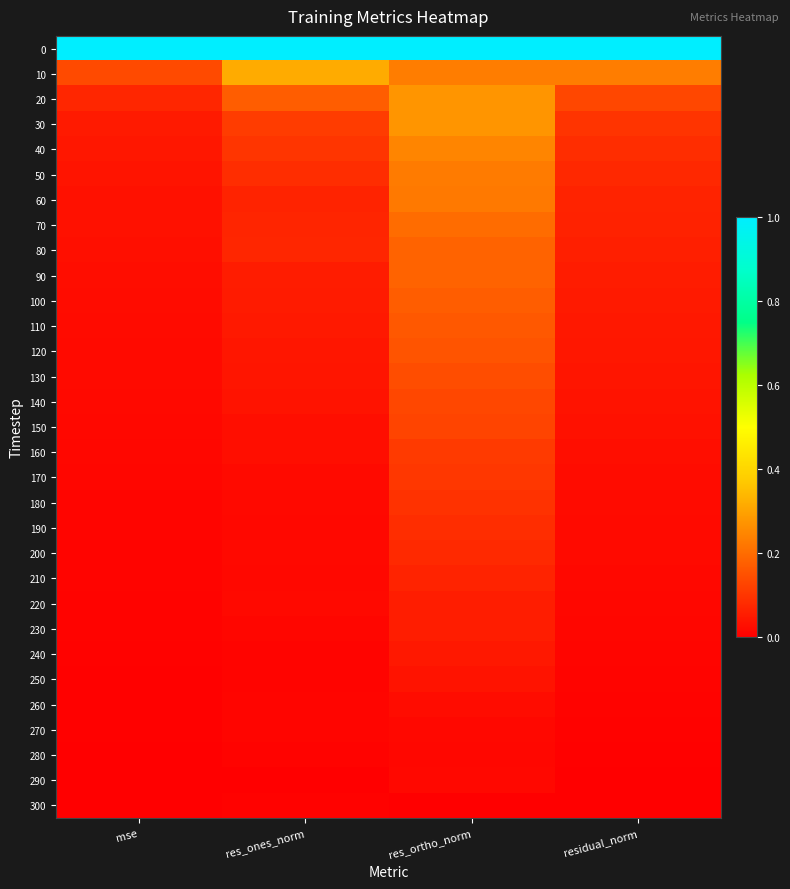

Reading left to right, transcribe all the data shown in this chart.

0: mse=1.0	res_ones_norm=1.0	res_ortho_norm=1.0	residual_norm=1.0
10: mse=0.1	res_ones_norm=0.3	res_ortho_norm=0.2	residual_norm=0.2
20: mse=0.1	res_ones_norm=0.2	res_ortho_norm=0.3	residual_norm=0.1
30: mse=0.1	res_ones_norm=0.1	res_ortho_norm=0.3	residual_norm=0.1
40: mse=0.0	res_ones_norm=0.1	res_ortho_norm=0.2	residual_norm=0.1
50: mse=0.0	res_ones_norm=0.1	res_ortho_norm=0.2	residual_norm=0.1
60: mse=0.0	res_ones_norm=0.1	res_ortho_norm=0.2	residual_norm=0.1
70: mse=0.0	res_ones_norm=0.1	res_ortho_norm=0.2	residual_norm=0.1
80: mse=0.0	res_ones_norm=0.1	res_ortho_norm=0.2	residual_norm=0.1
90: mse=0.0	res_ones_norm=0.1	res_ortho_norm=0.2	residual_norm=0.1
100: mse=0.0	res_ones_norm=0.1	res_ortho_norm=0.2	residual_norm=0.1
110: mse=0.0	res_ones_norm=0.0	res_ortho_norm=0.2	residual_norm=0.0
120: mse=0.0	res_ones_norm=0.0	res_ortho_norm=0.2	residual_norm=0.0
130: mse=0.0	res_ones_norm=0.0	res_ortho_norm=0.1	residual_norm=0.0
140: mse=0.0	res_ones_norm=0.0	res_ortho_norm=0.1	residual_norm=0.0
150: mse=0.0	res_ones_norm=0.0	res_ortho_norm=0.1	residual_norm=0.0
160: mse=0.0	res_ones_norm=0.0	res_ortho_norm=0.1	residual_norm=0.0
170: mse=0.0	res_ones_norm=0.0	res_ortho_norm=0.1	residual_norm=0.0
180: mse=0.0	res_ones_norm=0.0	res_ortho_norm=0.1	residual_norm=0.0
190: mse=0.0	res_ones_norm=0.0	res_ortho_norm=0.1	residual_norm=0.0
200: mse=0.0	res_ones_norm=0.0	res_ortho_norm=0.1	residual_norm=0.0
210: mse=0.0	res_ones_norm=0.0	res_ortho_norm=0.1	residual_norm=0.0
220: mse=0.0	res_ones_norm=0.0	res_ortho_norm=0.1	residual_norm=0.0
230: mse=0.0	res_ones_norm=0.0	res_ortho_norm=0.1	residual_norm=0.0
240: mse=0.0	res_ones_norm=0.0	res_ortho_norm=0.0	residual_norm=0.0
250: mse=0.0	res_ones_norm=0.0	res_ortho_norm=0.0	residual_norm=0.0
260: mse=0.0	res_ones_norm=0.0	res_ortho_norm=0.0	residual_norm=0.0
270: mse=0.0	res_ones_norm=0.0	res_ortho_norm=0.0	residual_norm=0.0
280: mse=0.0	res_ones_norm=0.0	res_ortho_norm=0.0	residual_norm=0.0
290: mse=0.0	res_ones_norm=0.0	res_ortho_norm=0.0	residual_norm=0.0
300: mse=0.0	res_ones_norm=0.0	res_ortho_norm=0.0	residual_norm=0.0